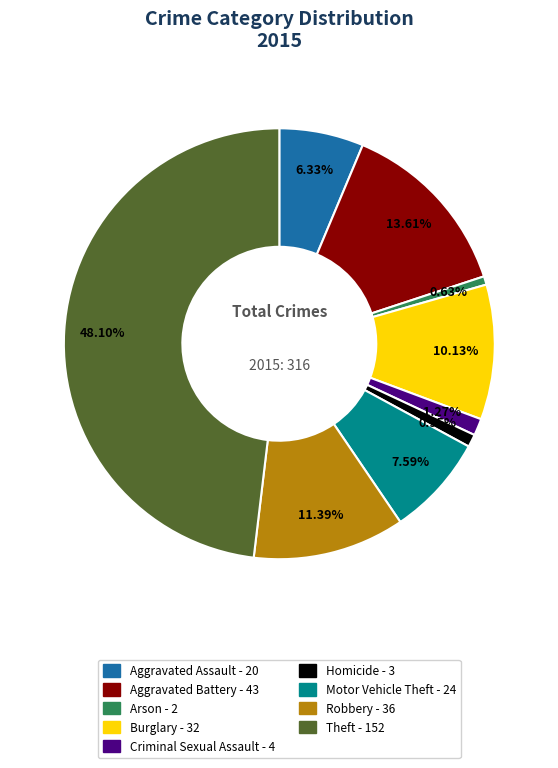

To the nearest percent, what is the difference between the largest and smallest slice percentages?

47%